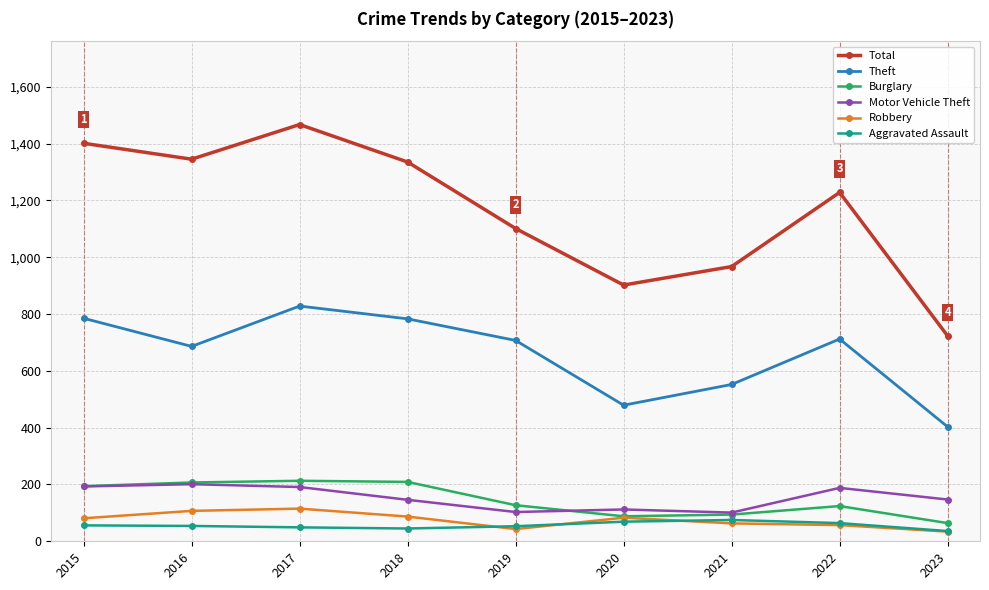

What is the difference between the second highest and second lowest values in the Total series?

499